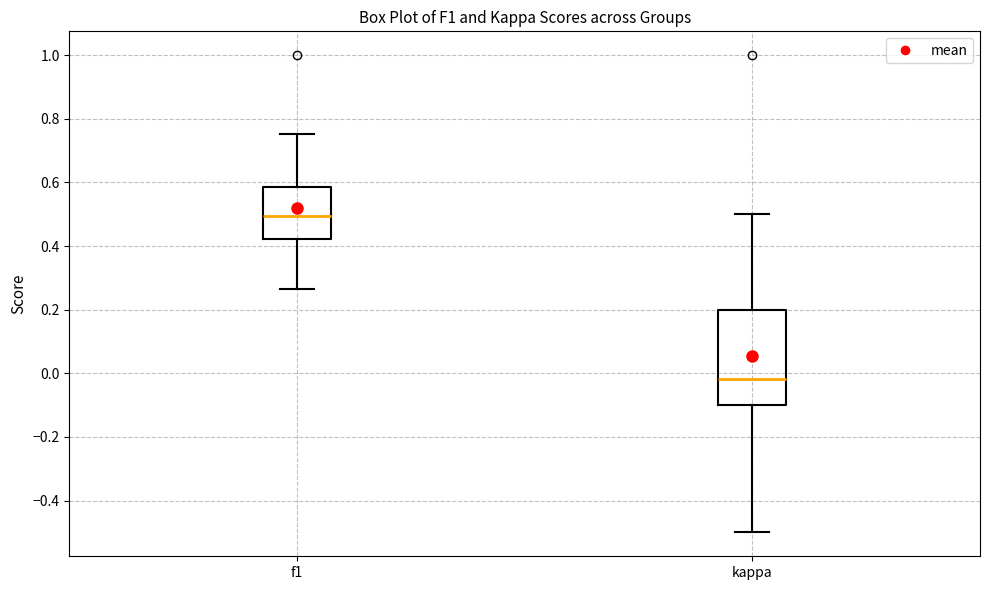

Which box has the lowest median line?

kappa